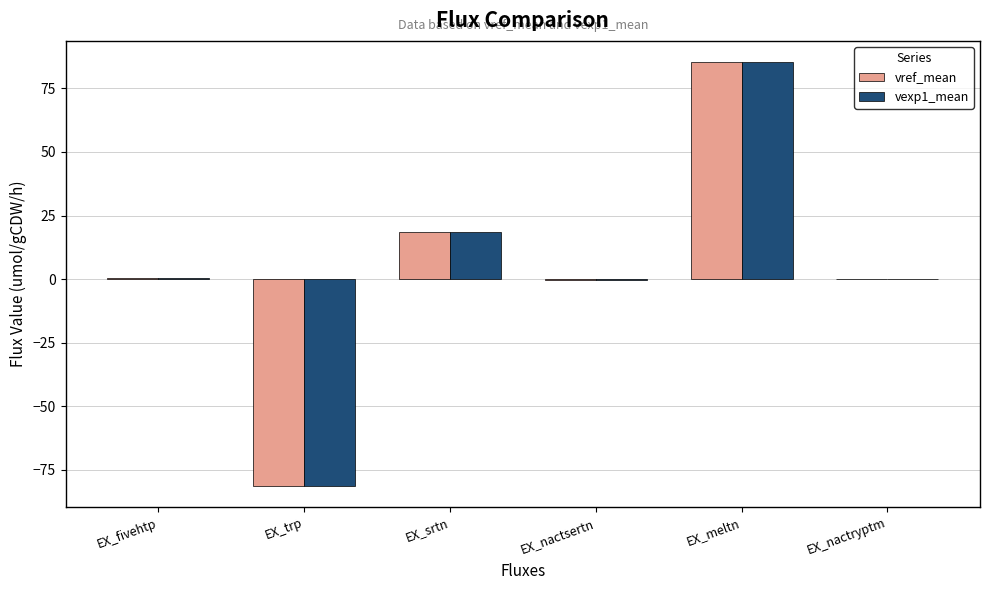

Which category has the highest value across all series?

EX_meltn